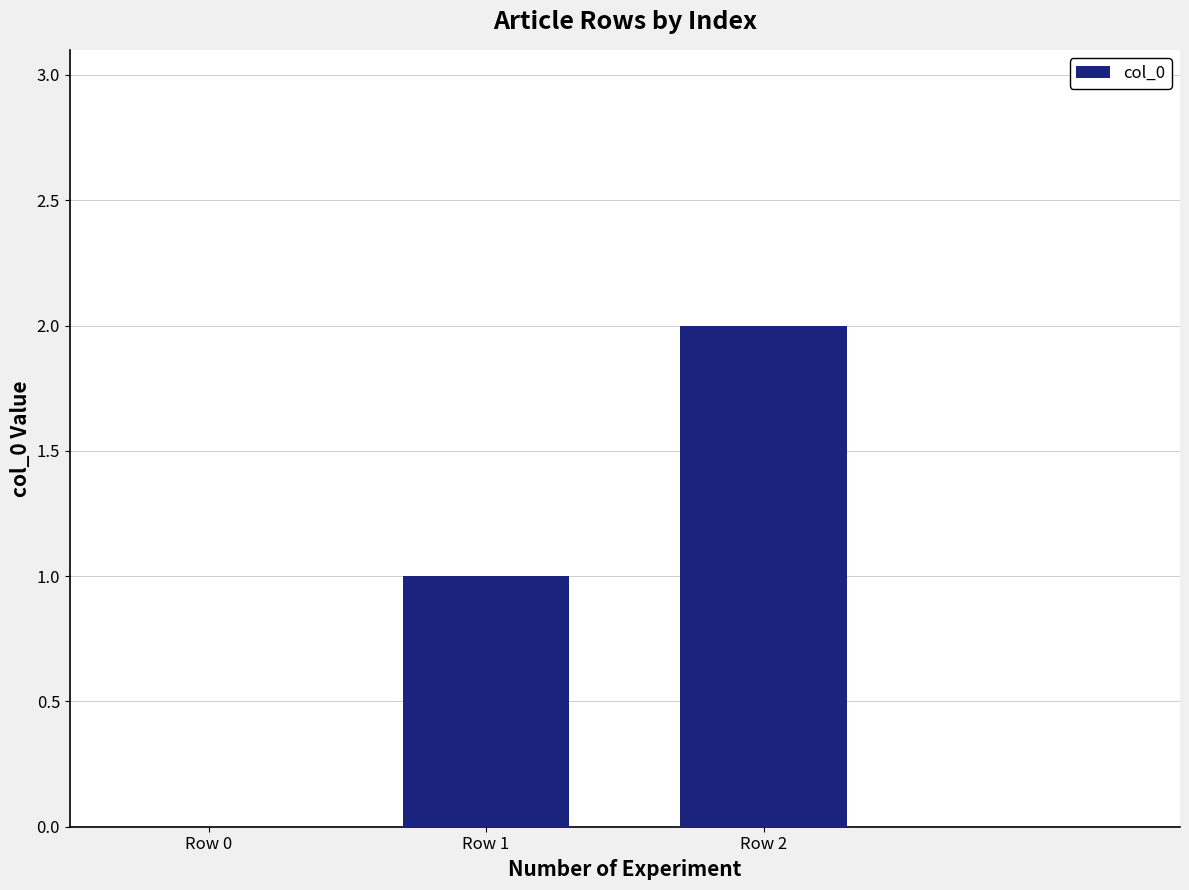

Which has a higher value, Row 2 or Row 1?

Row 2